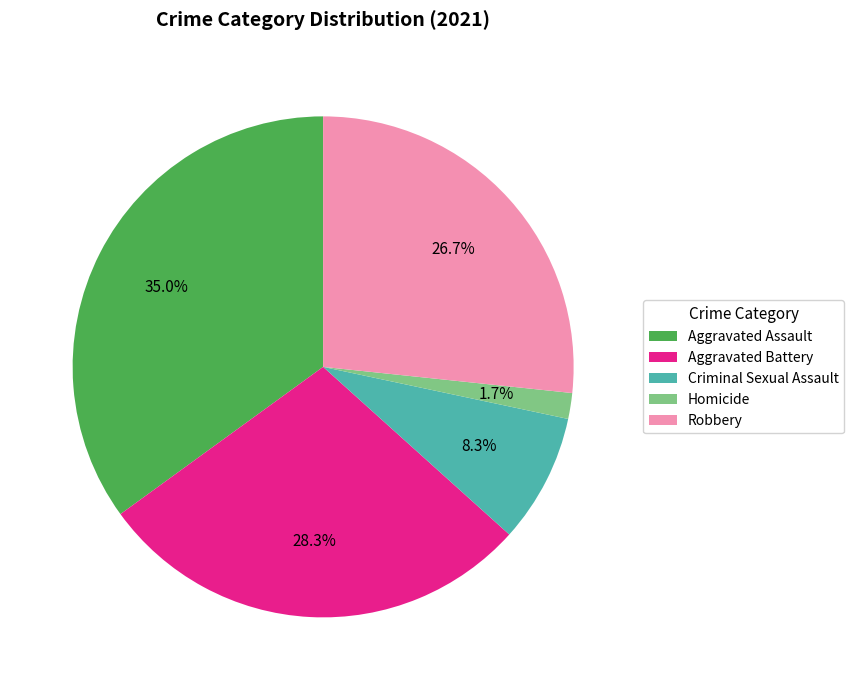

What is the largest slice in the pie chart?

Aggravated Assault